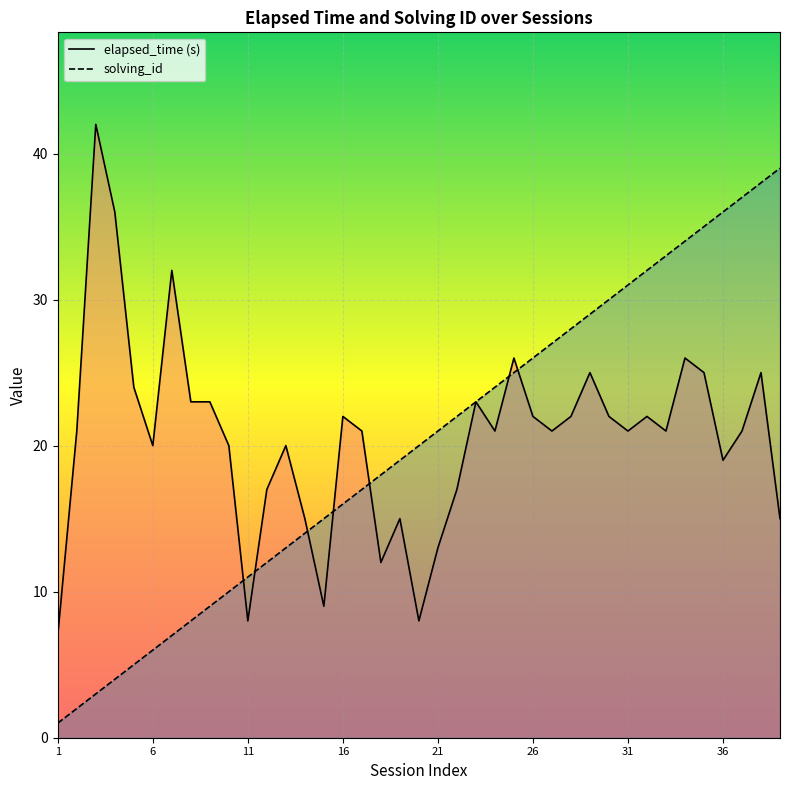

How many lines are shown in the chart?

2